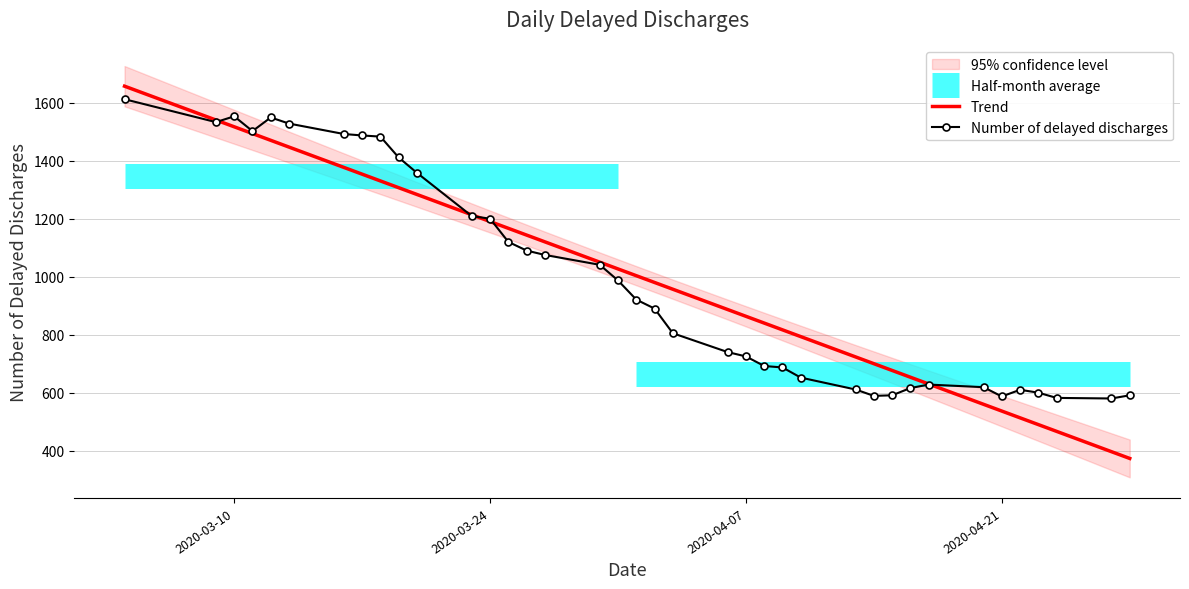

What is the lowest value of the Number of delayed discharges series?

580.0